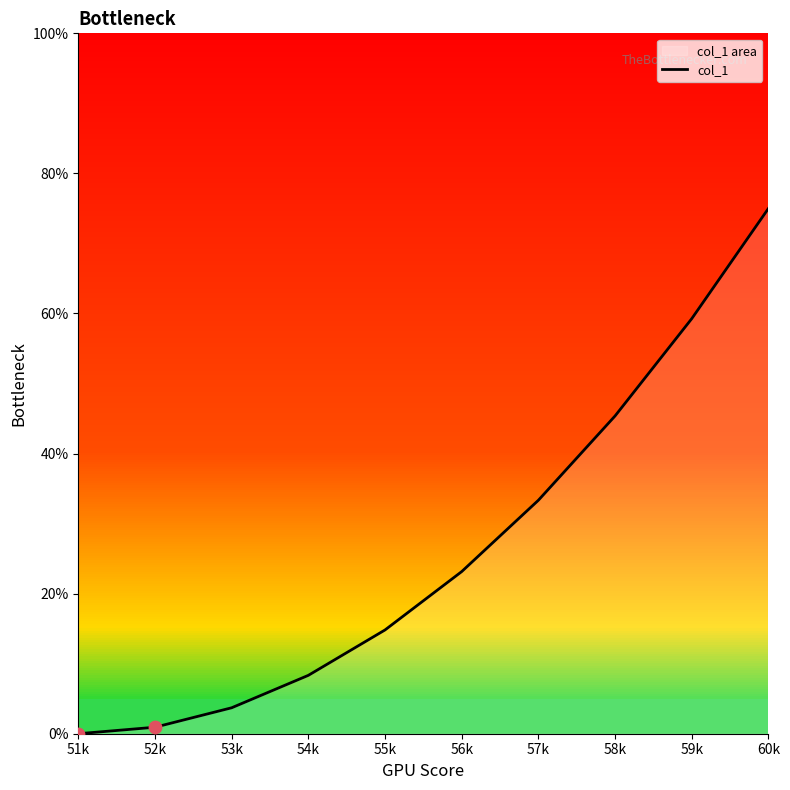

What is the ratio of the value at 52k to the value at 53k?

0.2